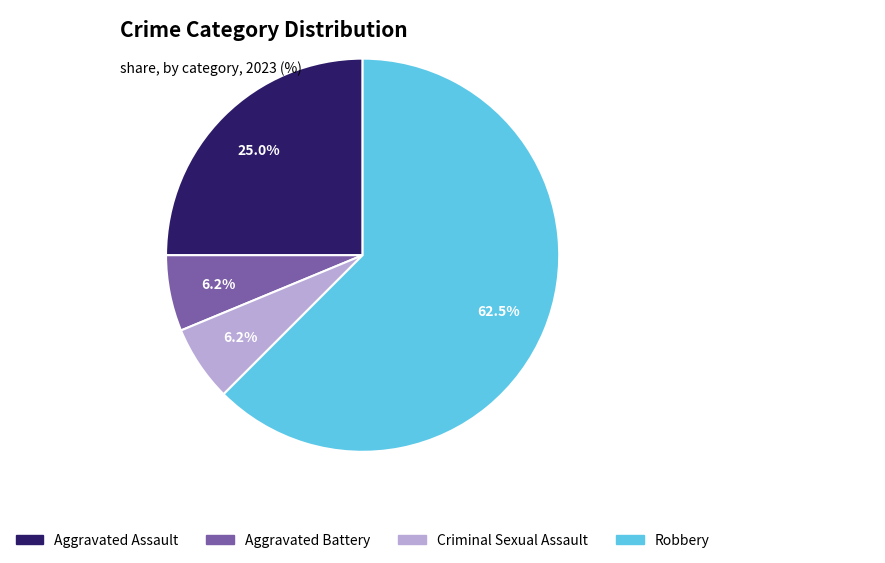

Which slice is the largest?

Robbery